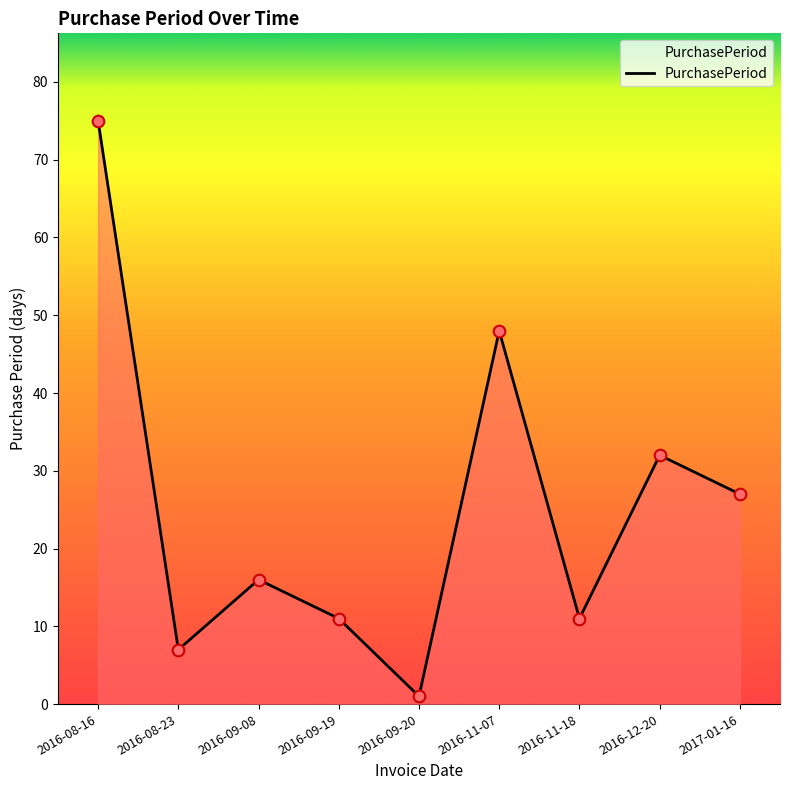

Approximately how many times larger is the value at 2016-11-18 compared to 2016-09-08?

0.7